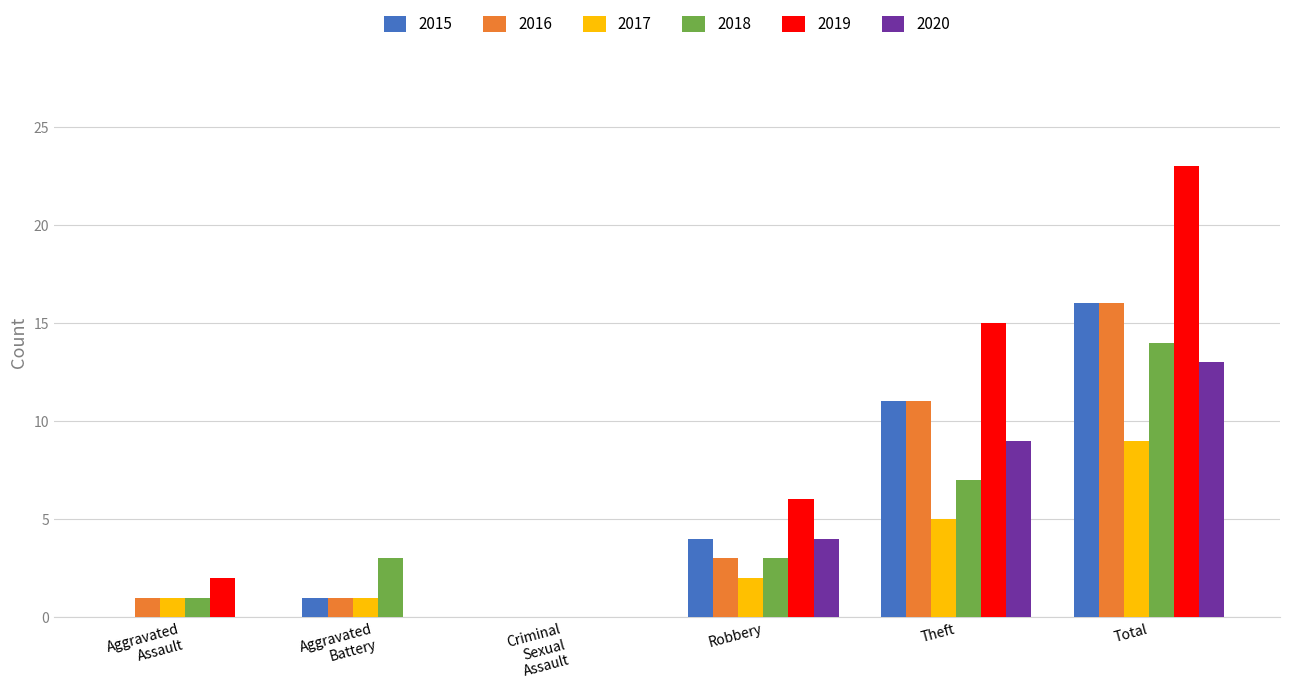

Which category has the highest value in the 2017 series?

Total